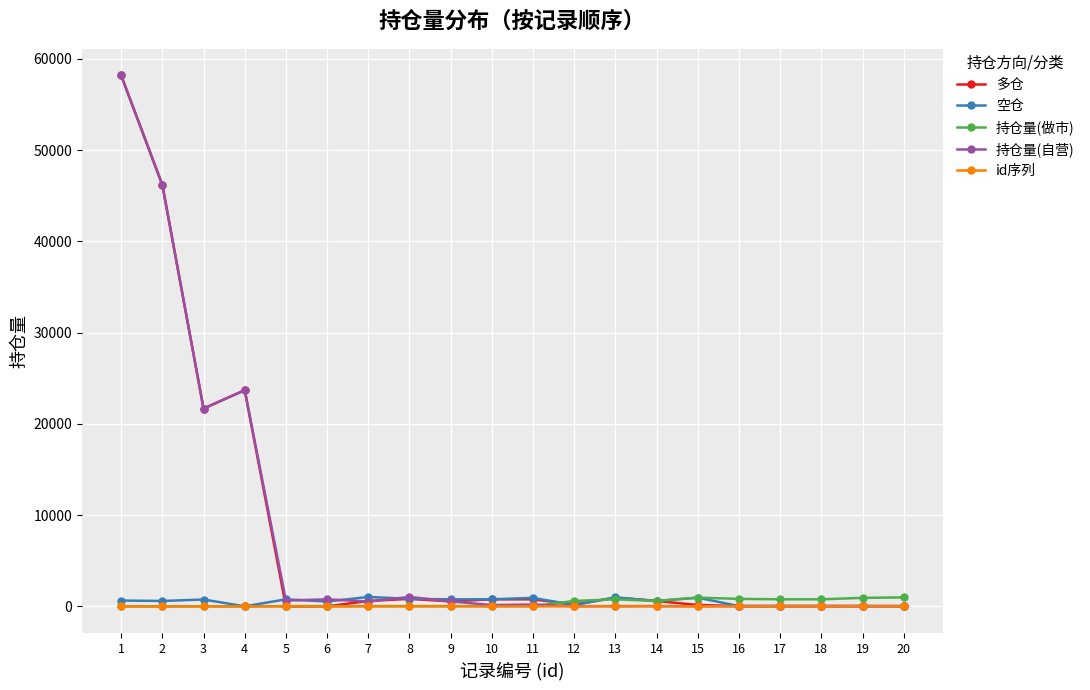

What is the greatest value displayed?

58200